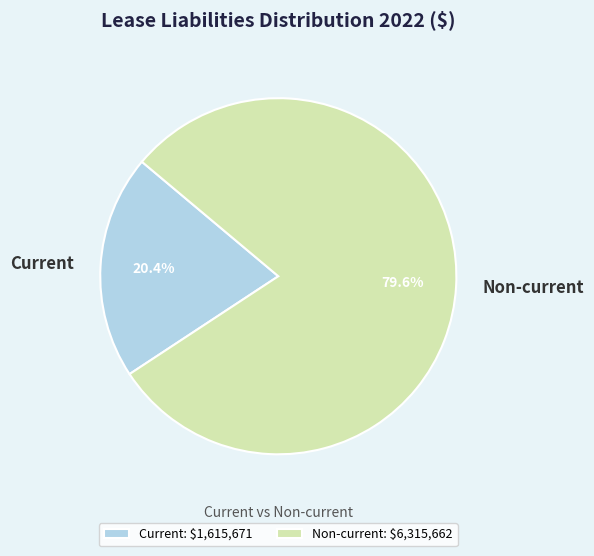

How many slices are in this pie chart?

2